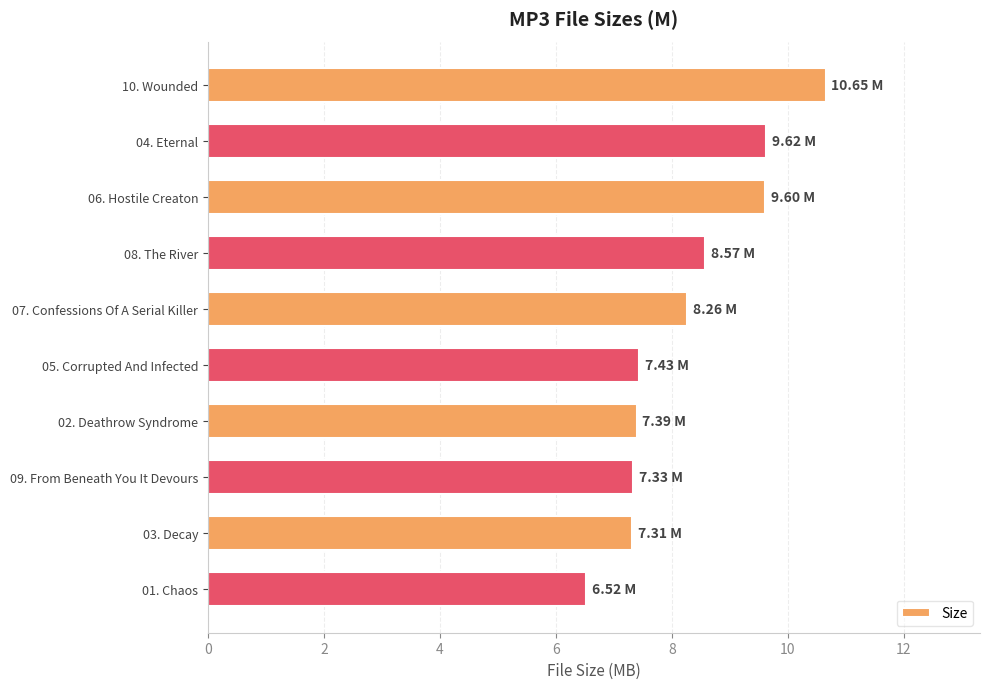

Approximately how many times larger is the value at 02. Deathrow Syndrome compared to 06. Hostile Creaton?

0.8